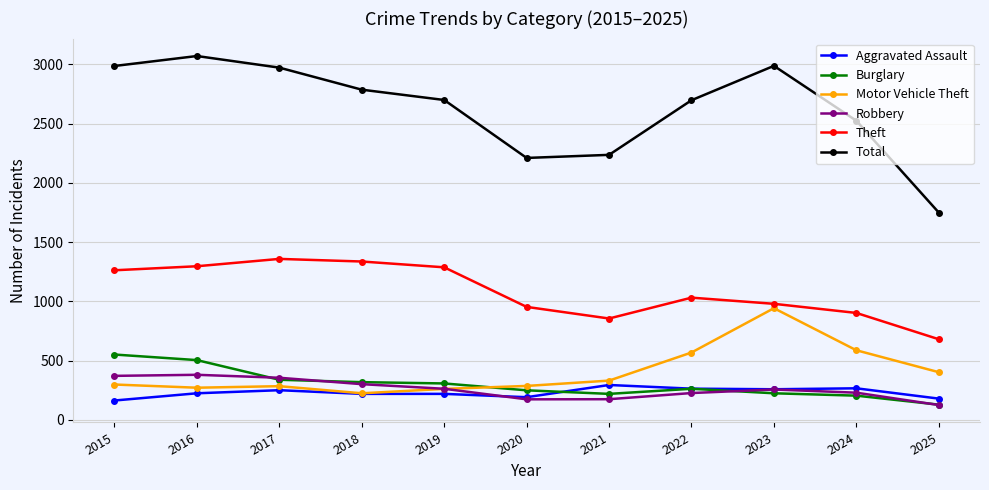

What is the difference between the highest and lowest values at 2020?

2037